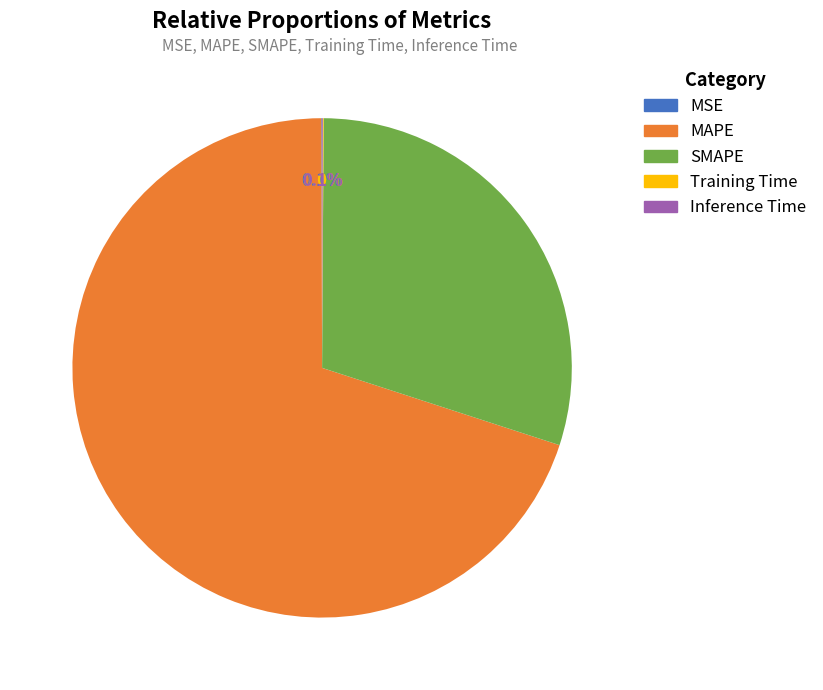

Which slice represents more than half of the pie?

MAPE